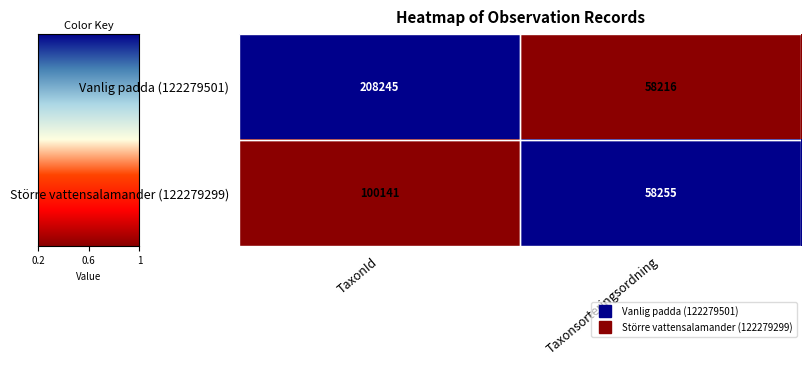

How many values in the Större vattensalamander (122279299) series are below 100141?

1